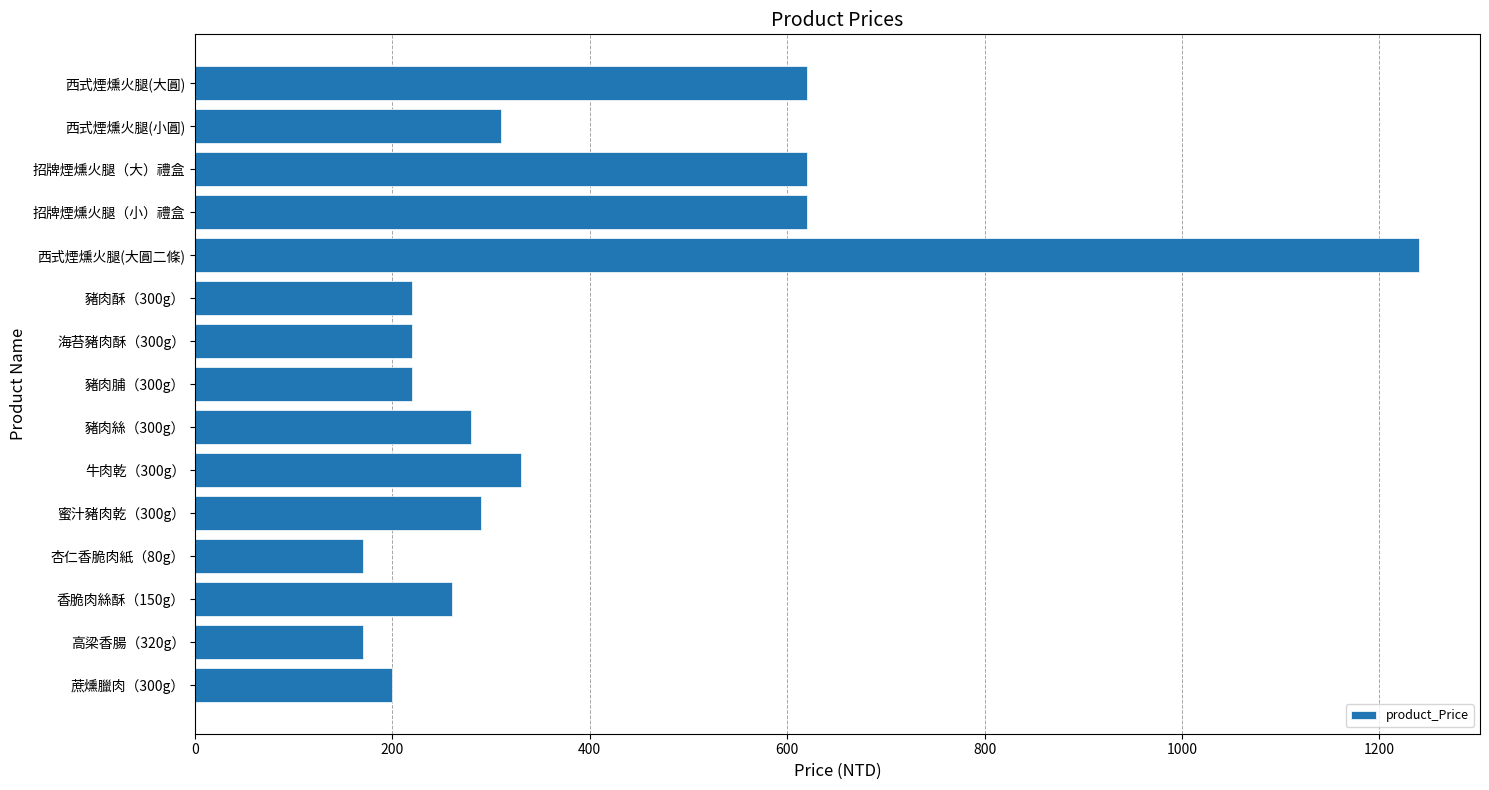

Reading top to bottom, extract all data points from this chart.

620	310	620	620	1240	220	220	220	280	330	290	170	260	170	200